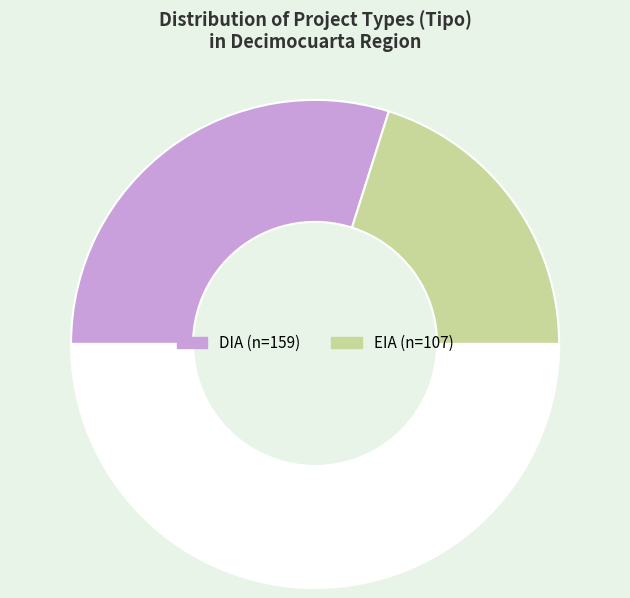

How many slices are in this pie chart?

3